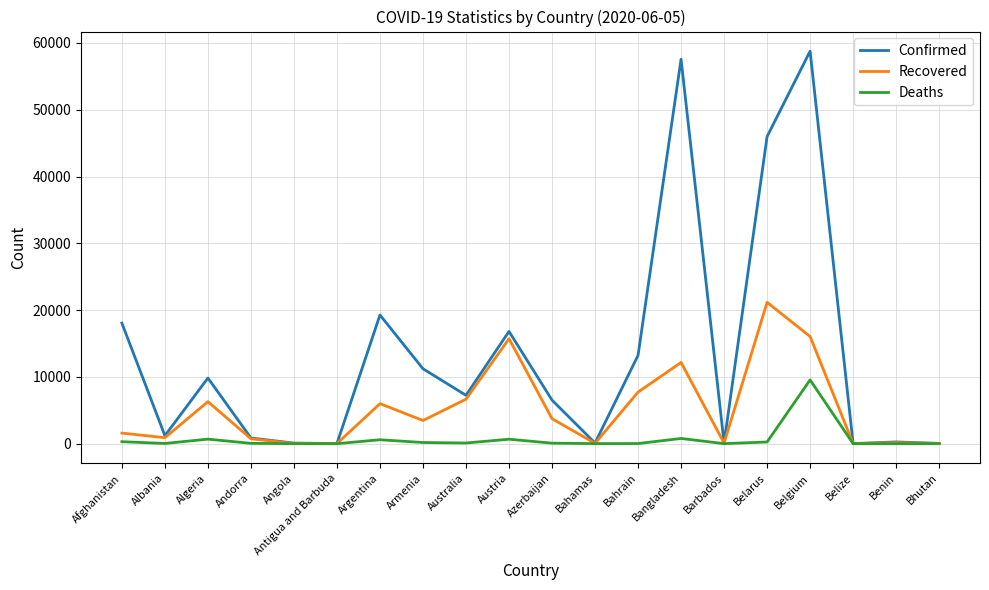

Where is the first local minimum for Confirmed?

Albania